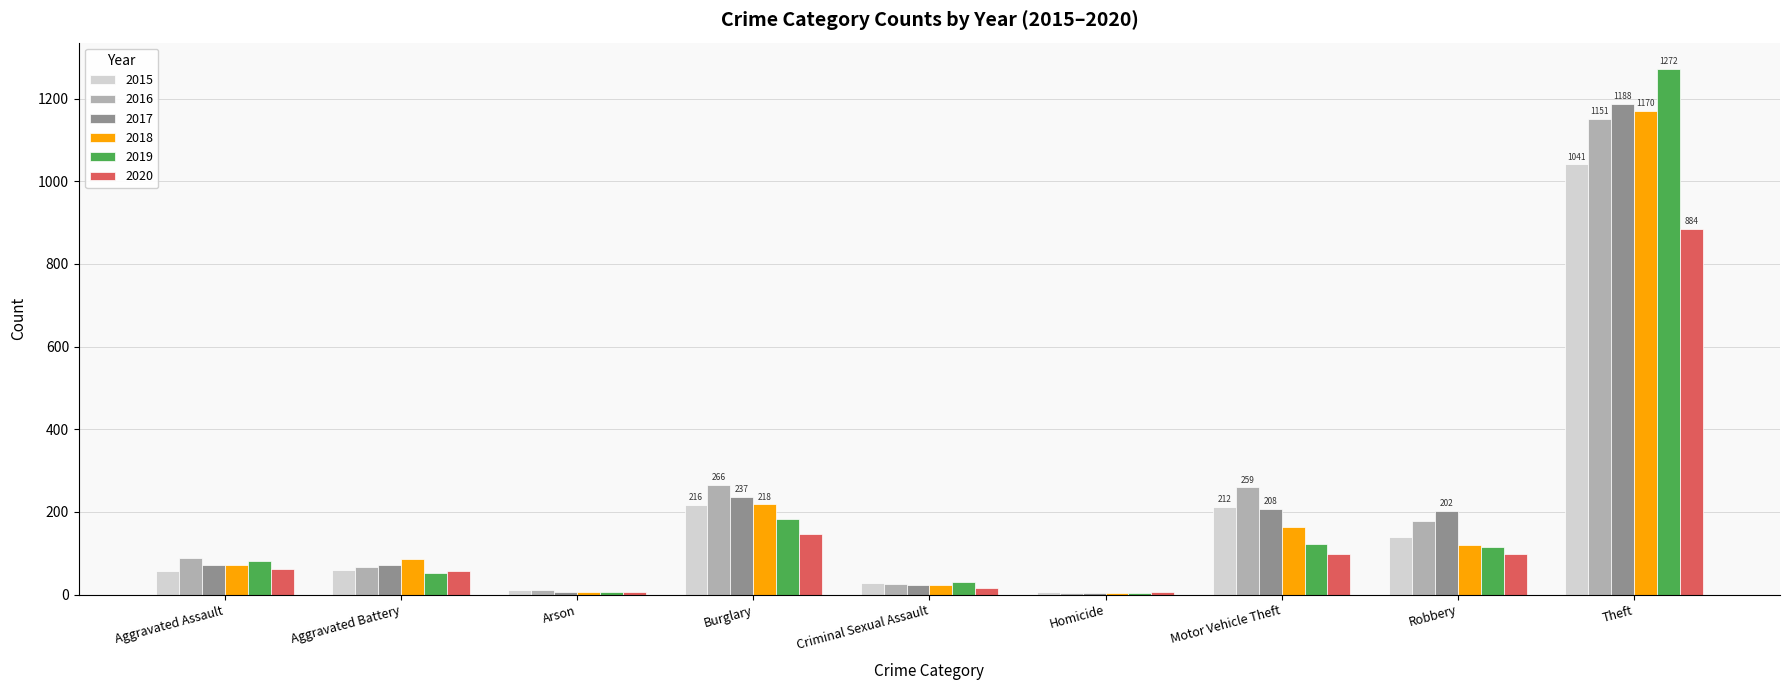

What is the total value across all series at Theft?

6706